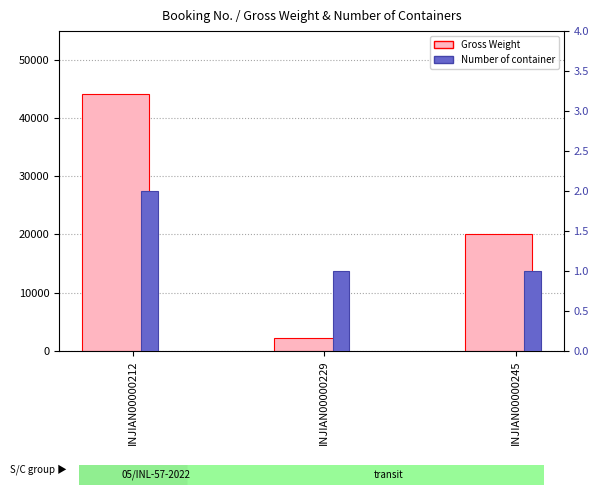

Count the Gross Weight values in the range 2200 to 44176.

3